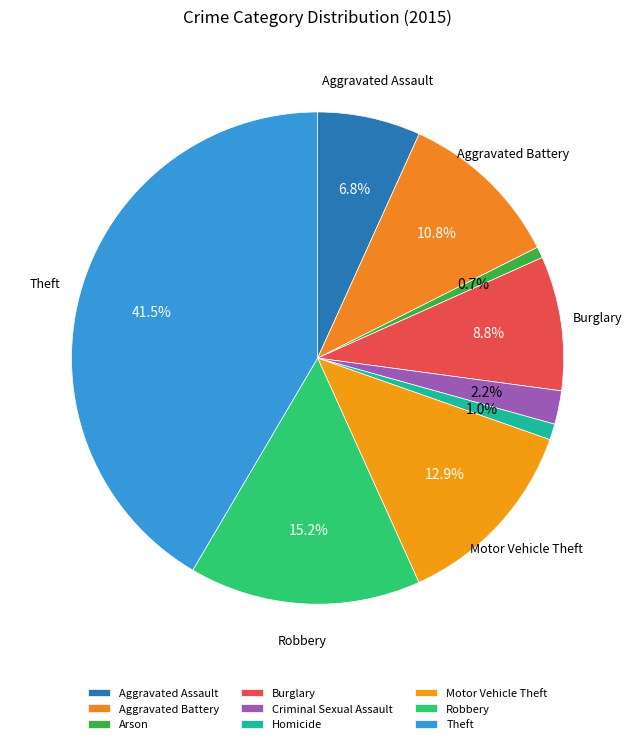

What is the largest slice in the pie chart?

Theft